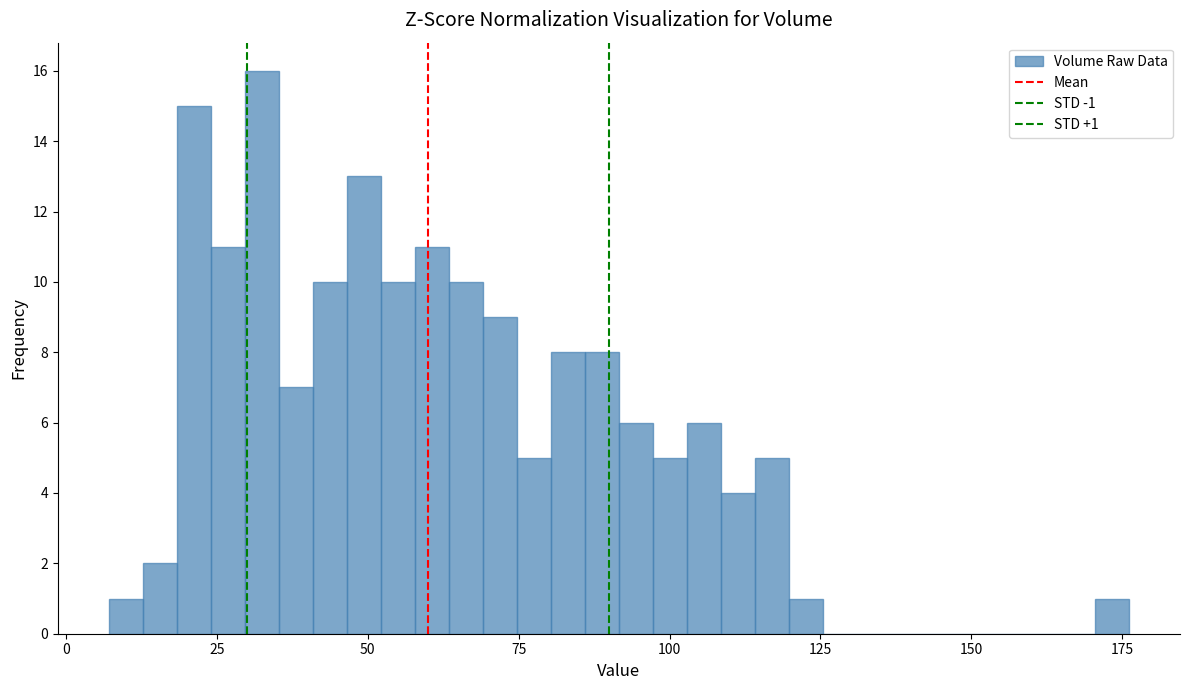

Read against the x-axis, roughly where is the centre of the tallest bar?

30